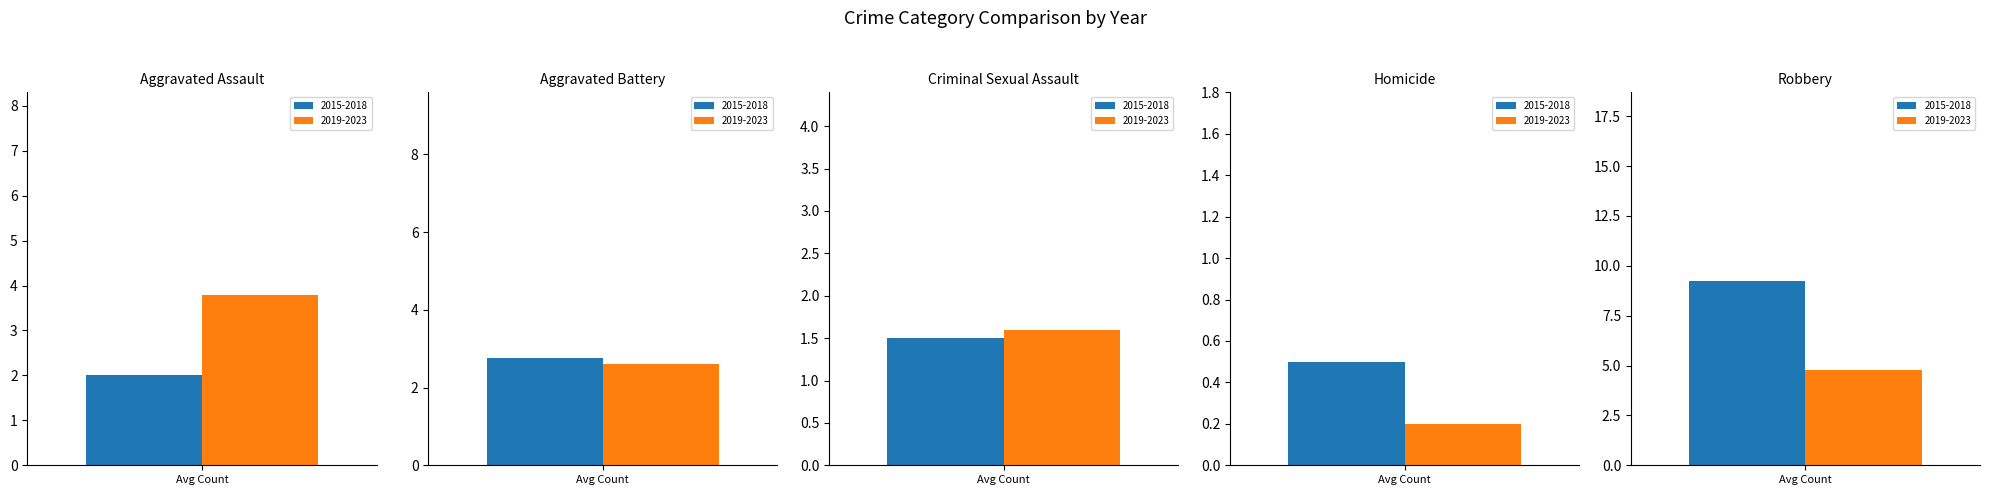

Are the bars horizontal?

No